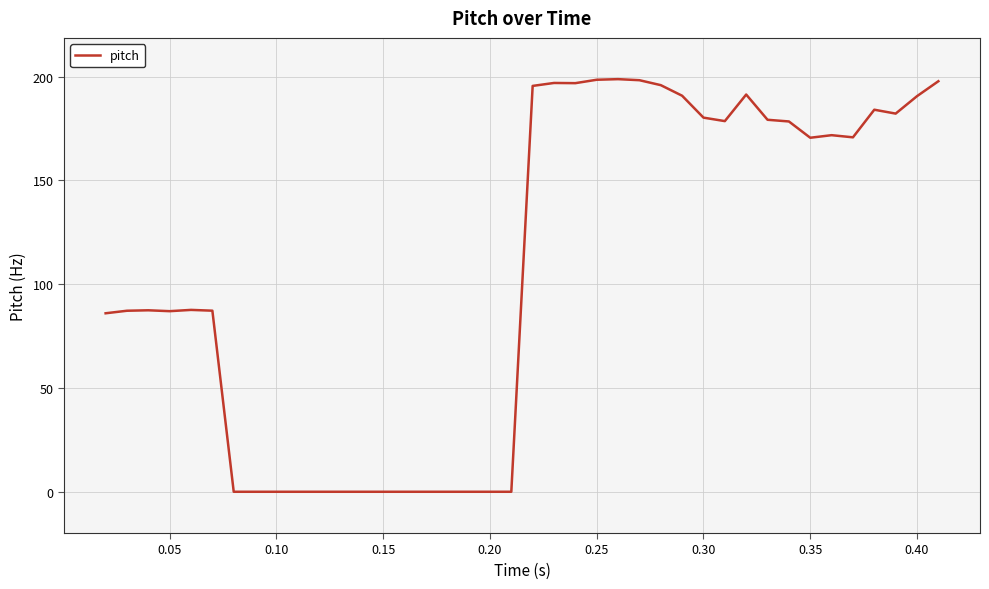

What is the average value?

106.7